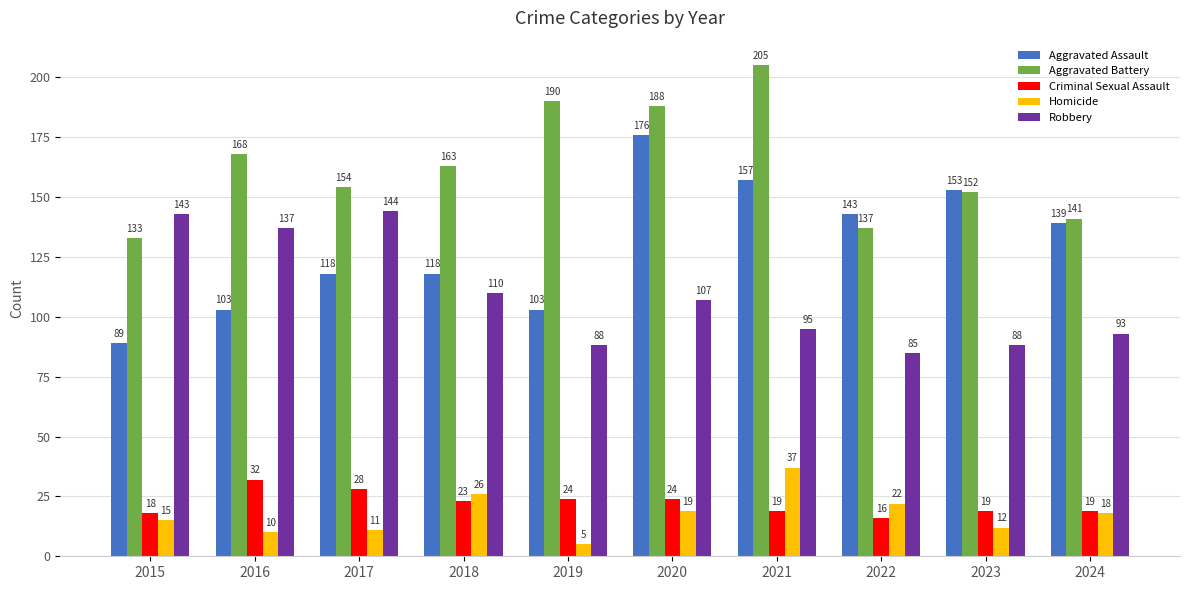

What is the value of the Aggravated Battery bar at the 4th from the left?

163